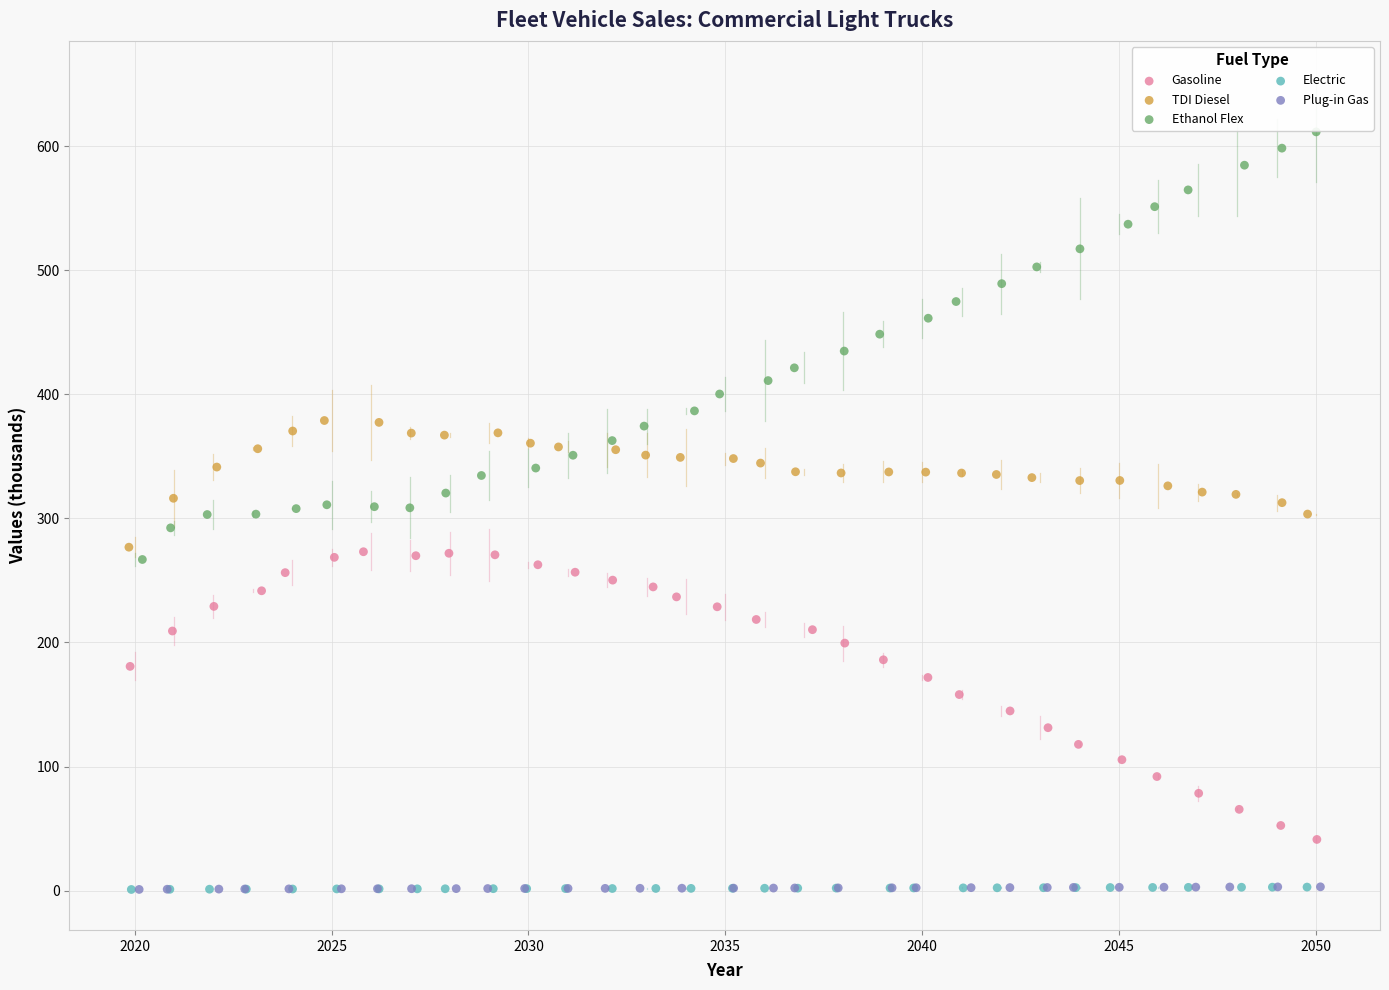

Which series has the widest spread of Y values?

Ethanol Flex